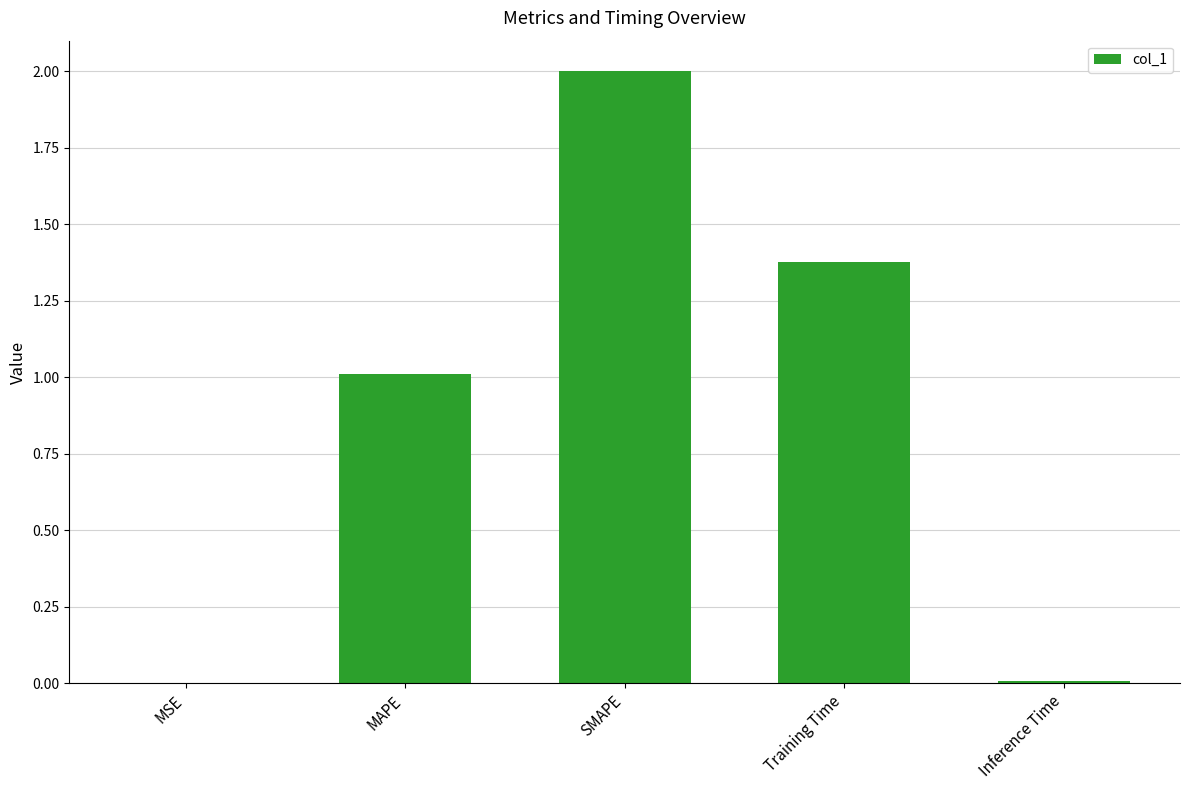

What is the change in value from MSE to MAPE?

+1.0